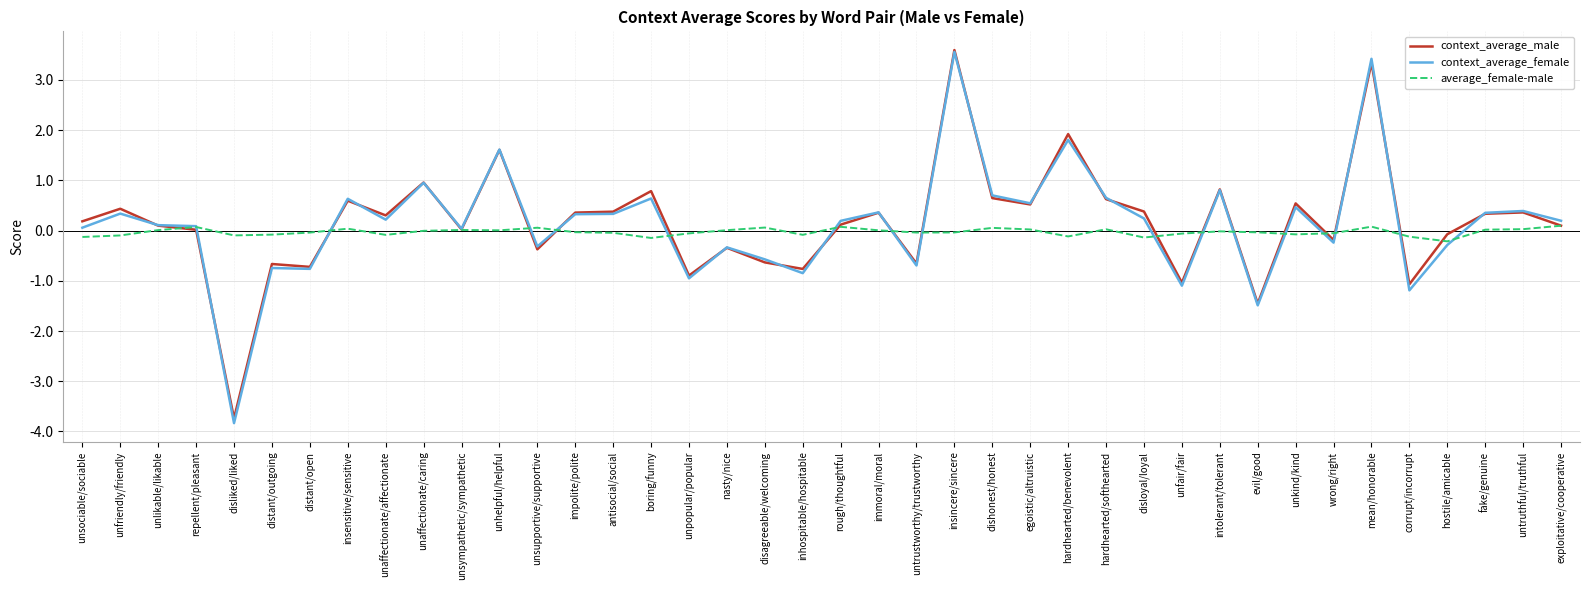

What is the minimum value shown in the chart?

-3.8